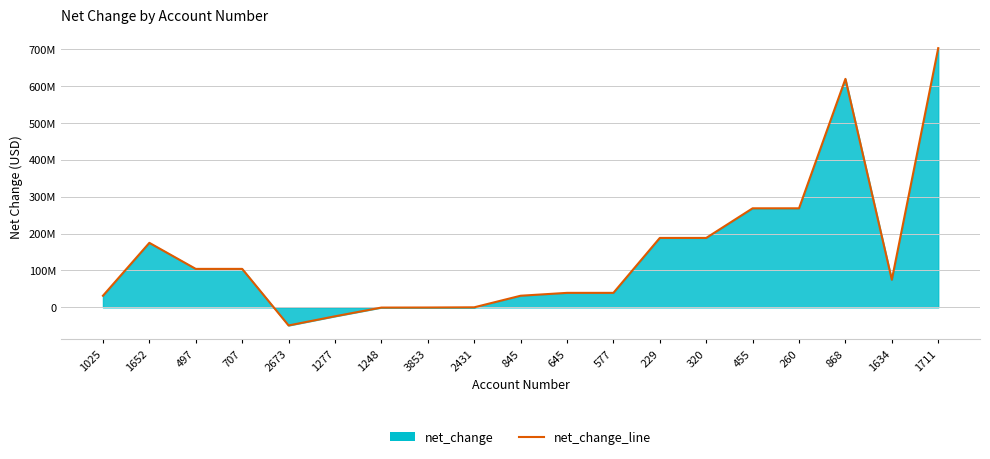

Which label corresponds to the smallest value in the chart?

2673